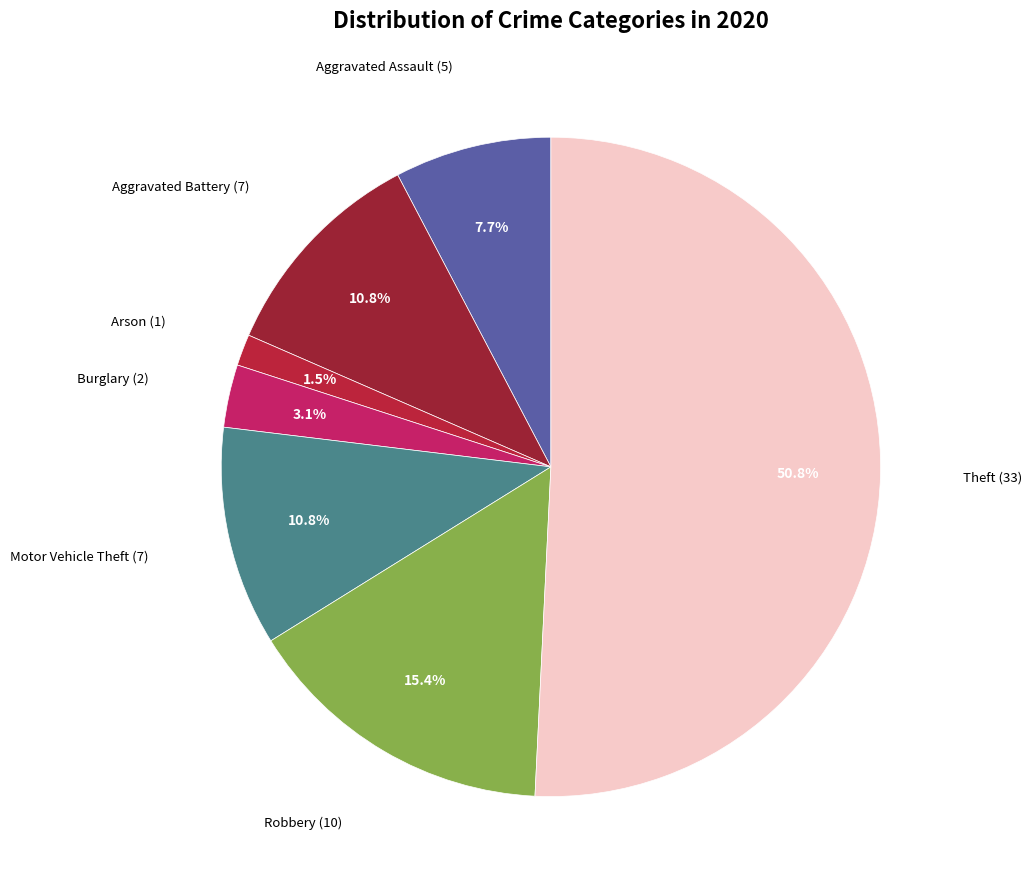

How many segments does this pie chart have?

7